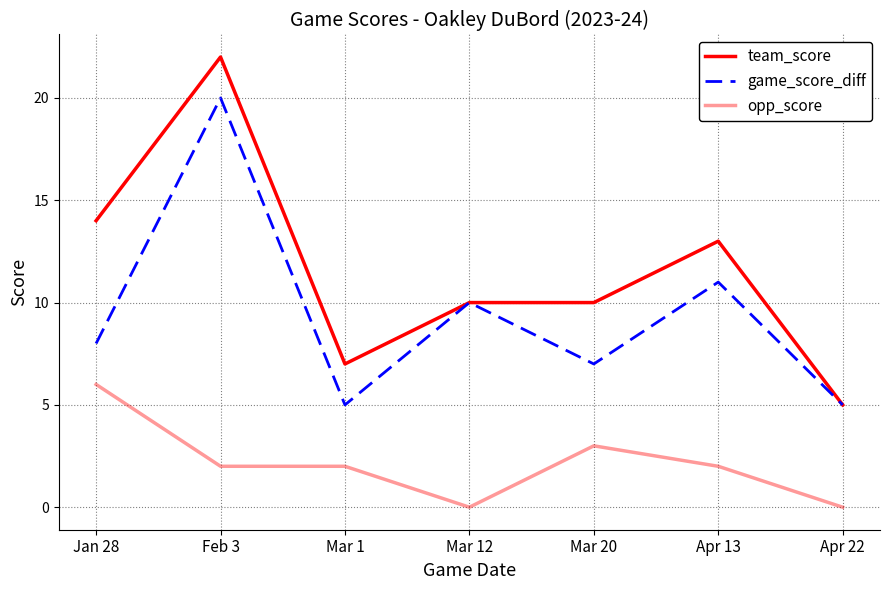

Which series has the largest range (max minus min)?

team_score